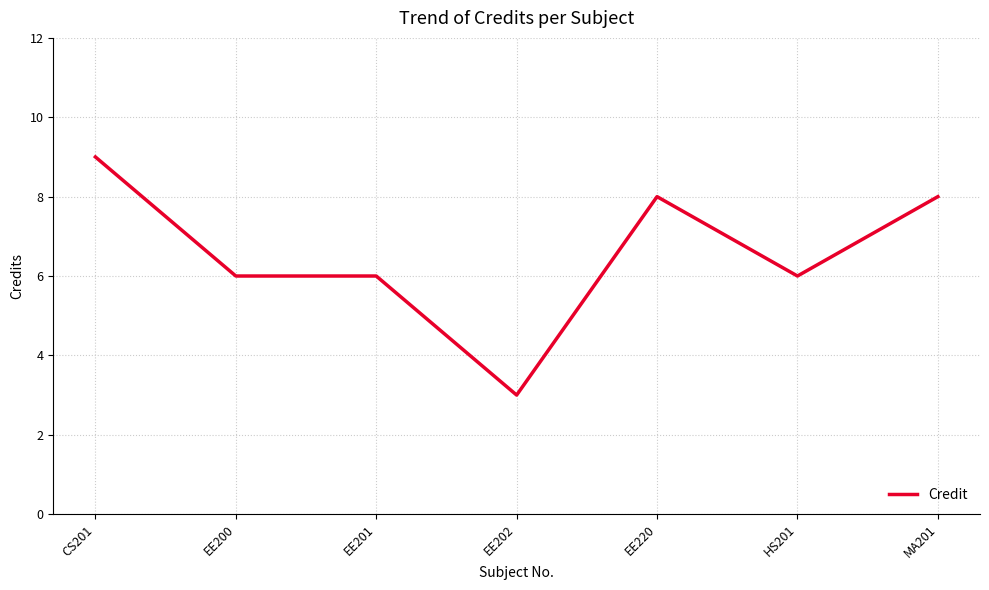

Between EE220 and EE202, which is larger?

EE220